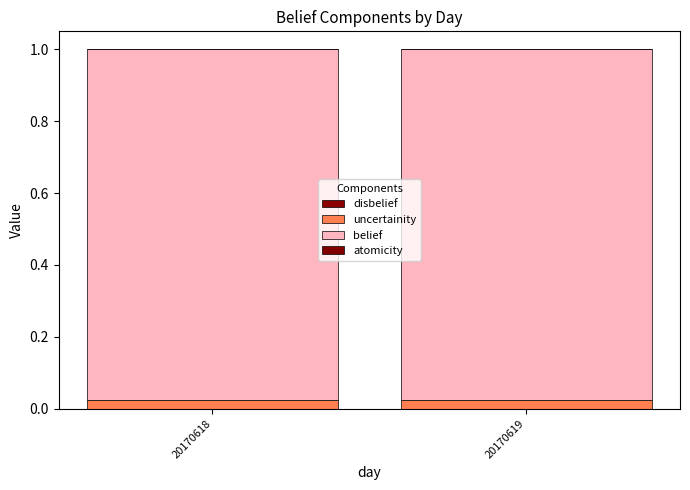

Which has a higher value, 20170618 or 20170619?

20170618